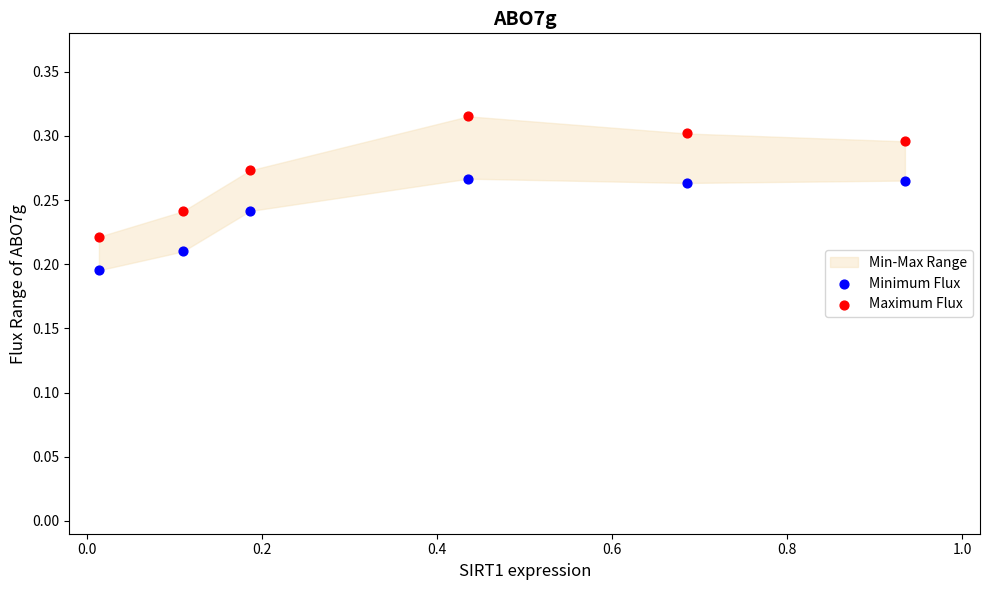

Across all data points, what is the average X value?

0.4